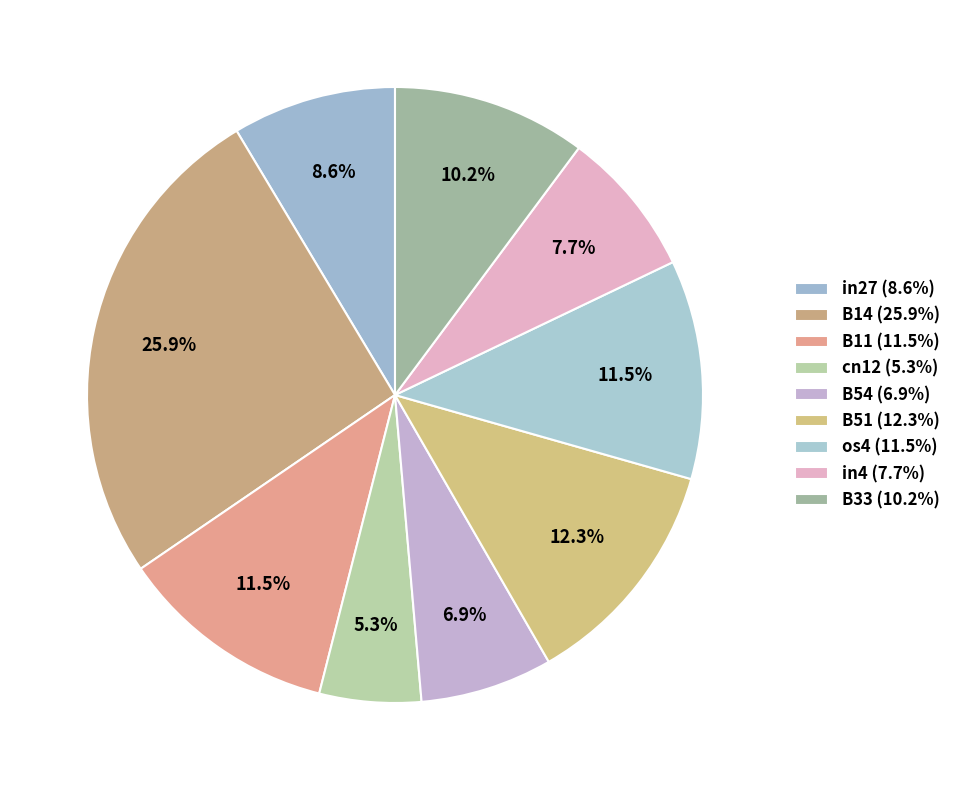

The B14 slice represents 26% of the pie. True or false?

True